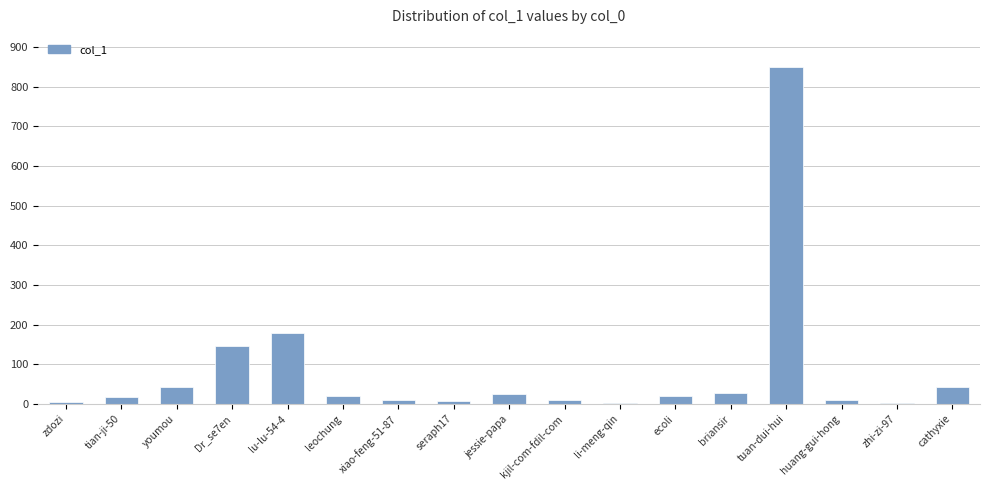

Is it true that the value at Dr_se7en is 233?

False